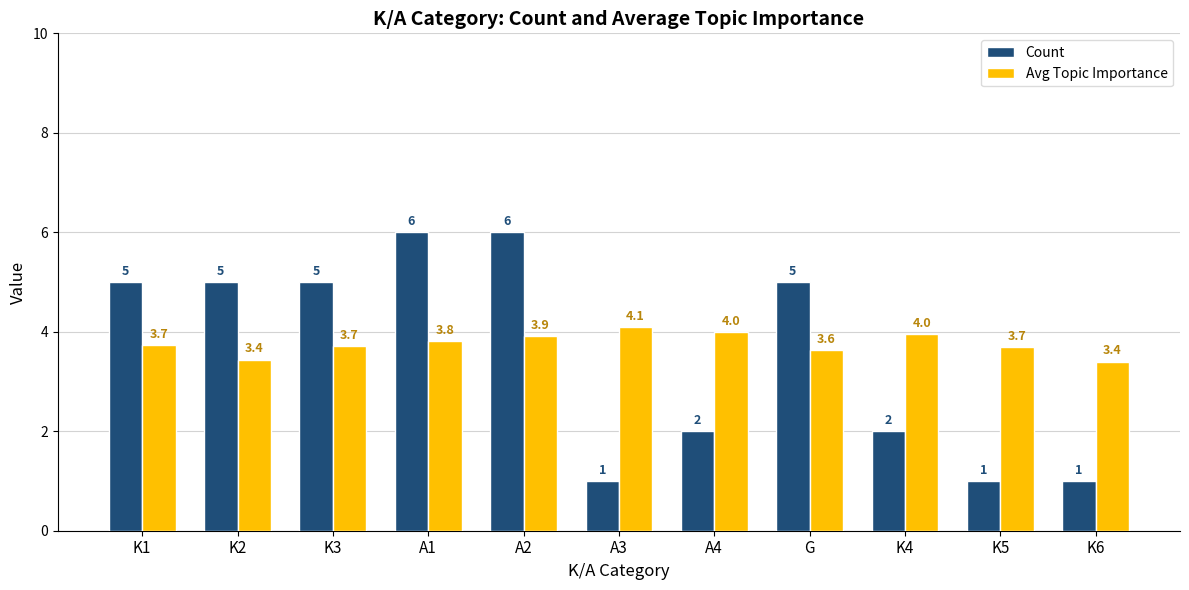

What is the difference between the Count values at A2 and A3?

5.0